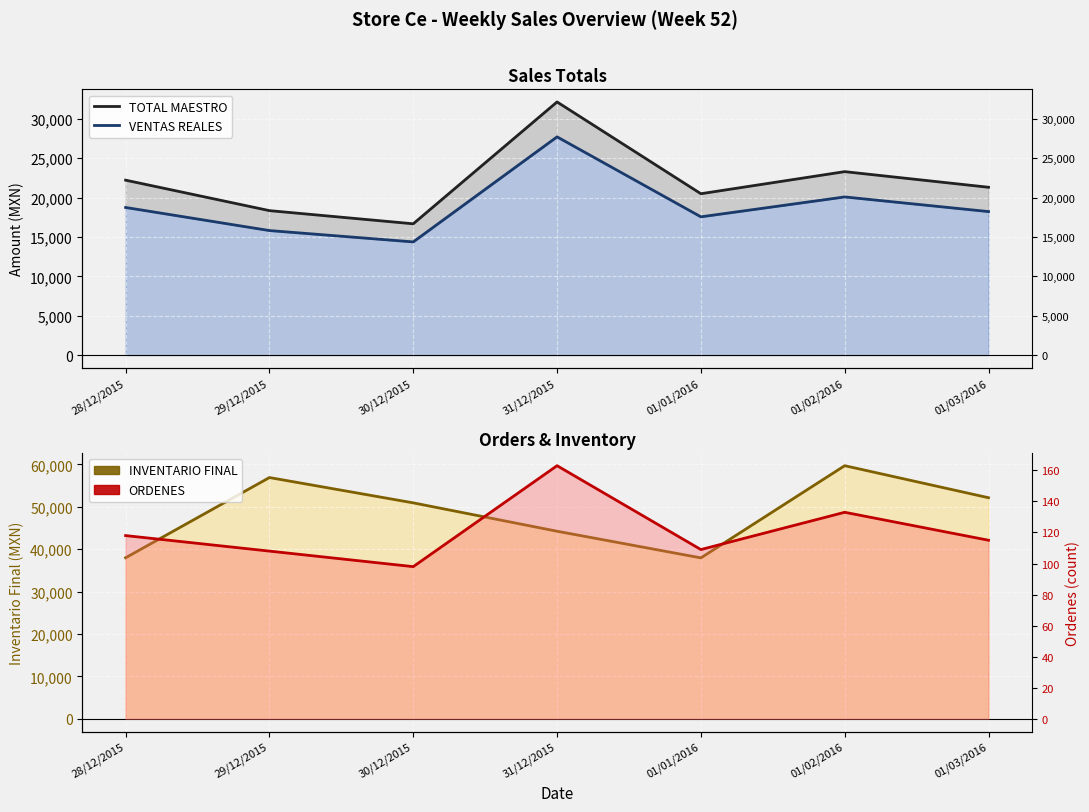

How many lines are shown in the chart?

4